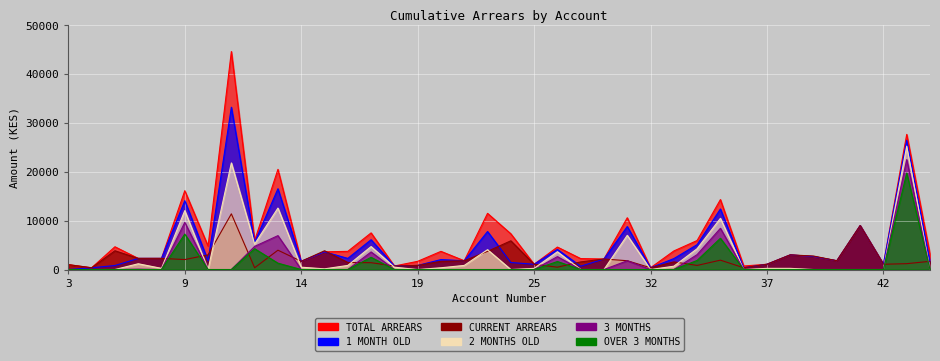

List the labels in order of 1 MONTH OLD value, smallest first.

3, 4, 32, 36, 27, 18, 5, 19, 25, 37, 42, 24, 45, 14, 10, 21, 40, 20, 28, 33, 7, 8, 16, 39, 38, 15, 26, 34, 12, 17, 22, 30, 41, 35, 9, 13, 43, 11